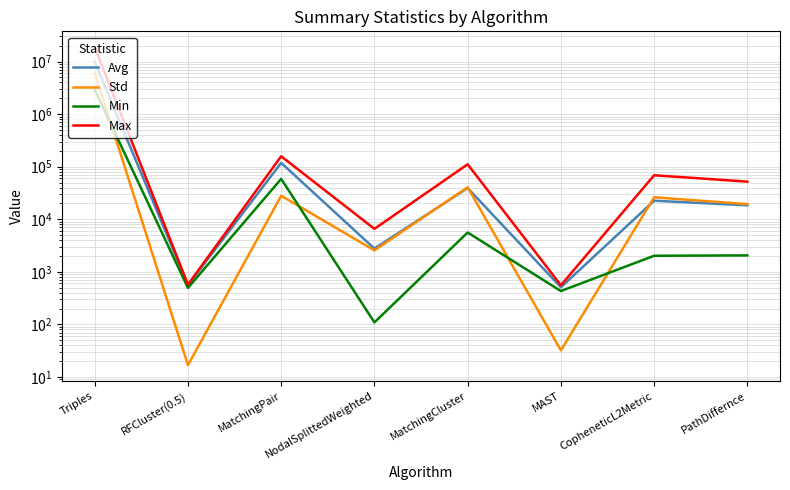

True or false: Avg has more than 2 points higher than both neighbors.

True